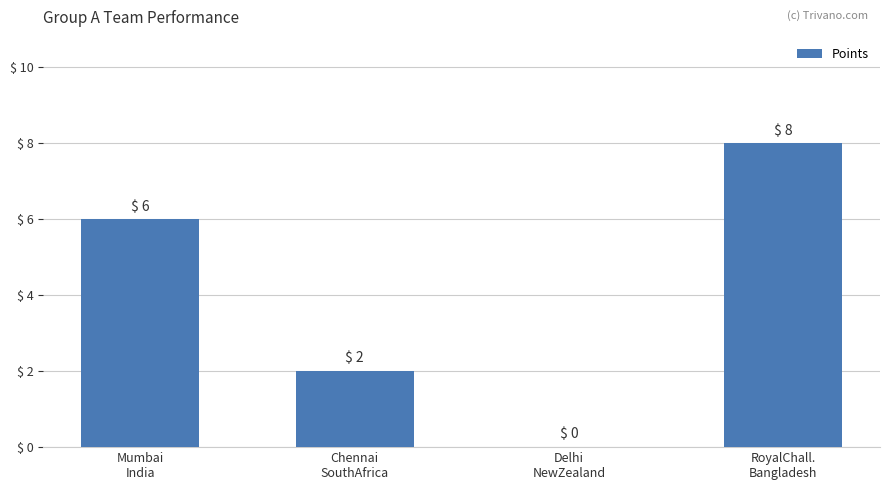

Between Chennai
SouthAfrica and RoyalChall.
Bangladesh, which is larger?

RoyalChall.
Bangladesh